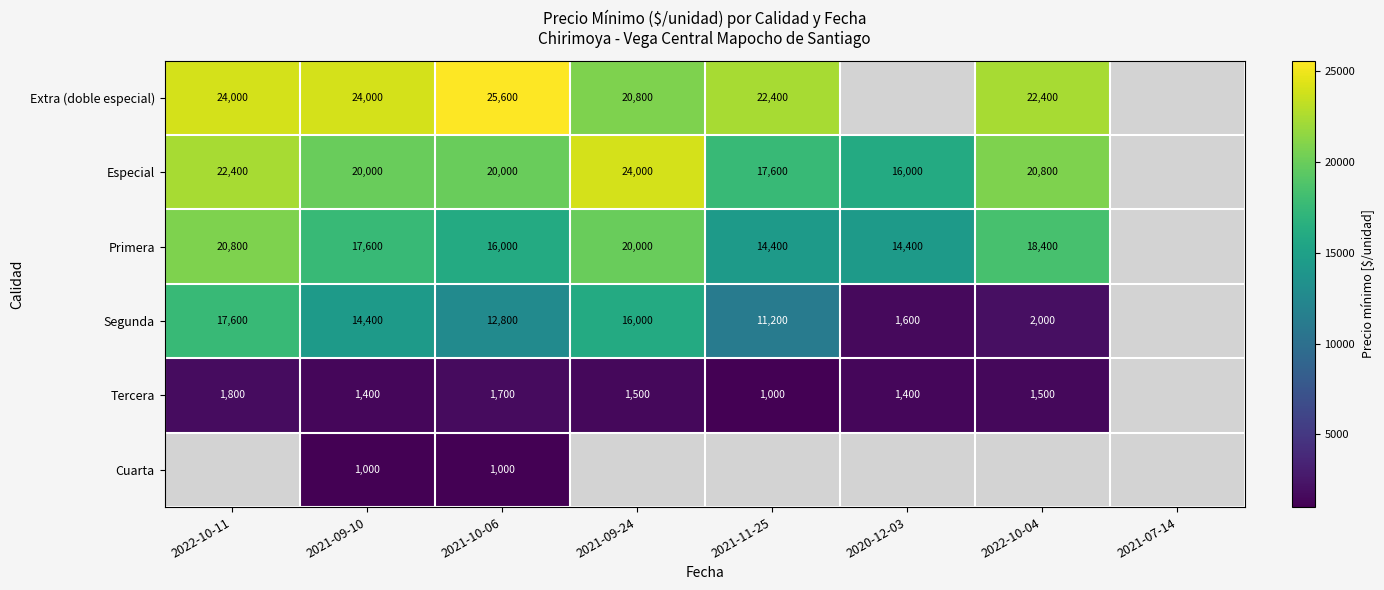

The Tercera series shows 2616 at 2022-10-11. True or false?

False